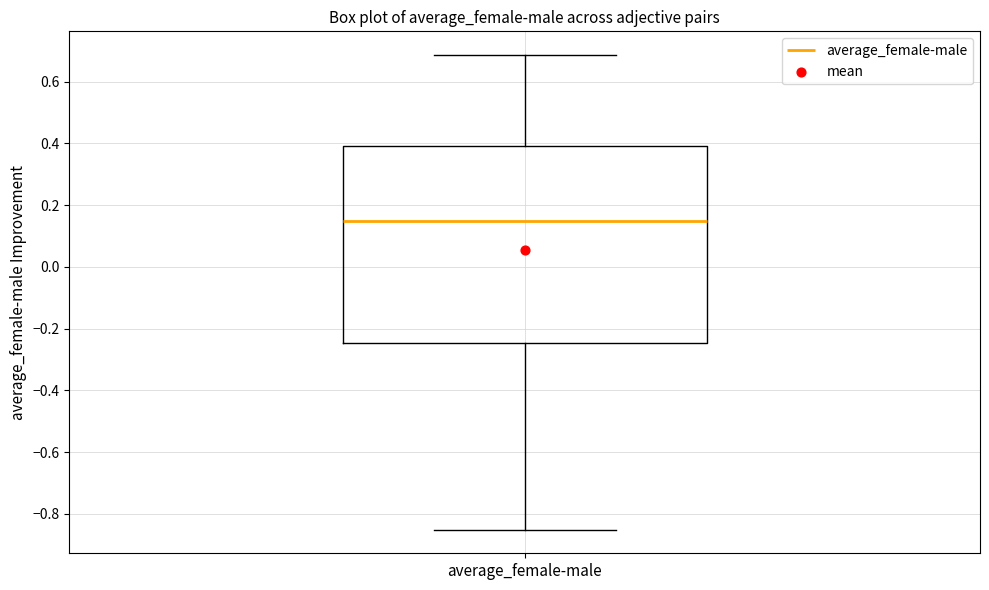

Transcribe this box plot: give where the median line is, the range the box spans, and where the two whiskers end, as read against the y-axis. The values are not printed on the chart, so give them approximately, as read against the axis.

median 0.14, box -0.24 to 0.40, whiskers -0.86 to 0.68